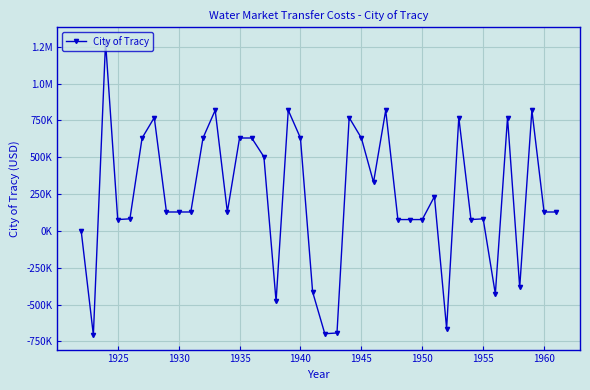

How many points are higher than both their immediate neighbors (excluding endpoints)?

11